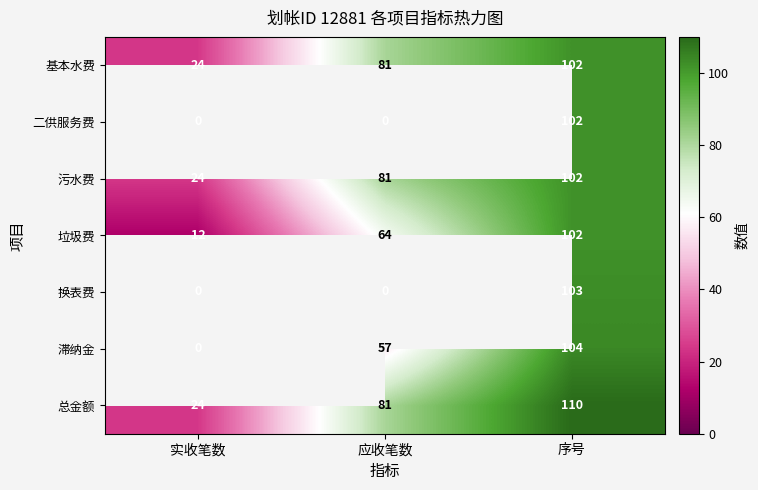

Which category has the highest value in the 垃圾费 series?

序号